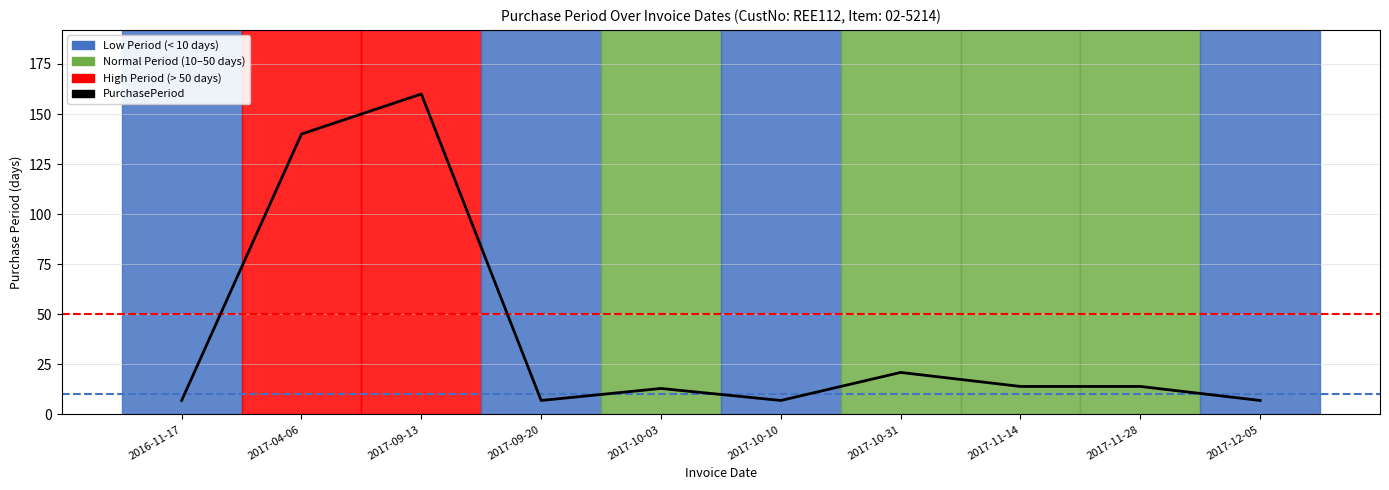

Is this an area chart (filled region under the line)?

No